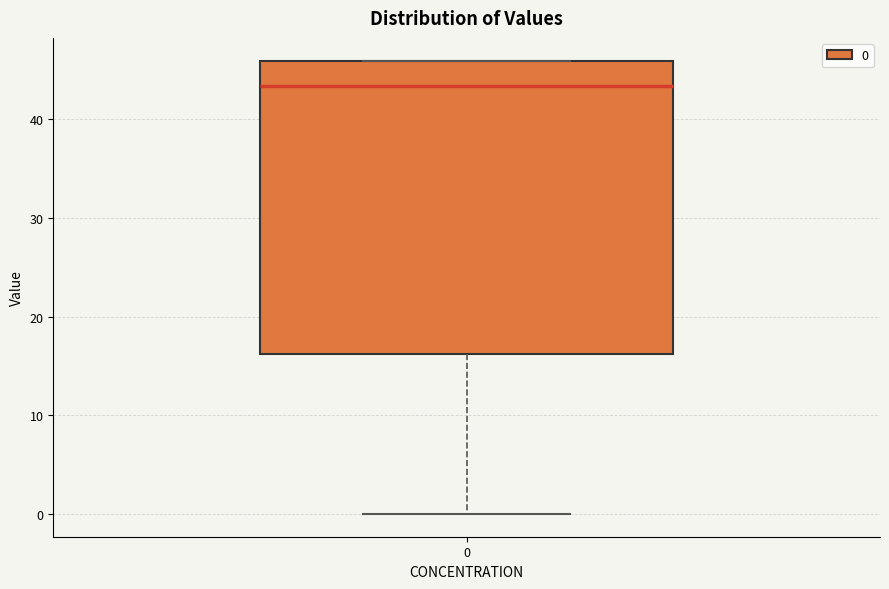

Where does the median line of the box at x = 0 sit on the y-axis? The values are not printed on the chart, so give them approximately, as read against the axis.

43